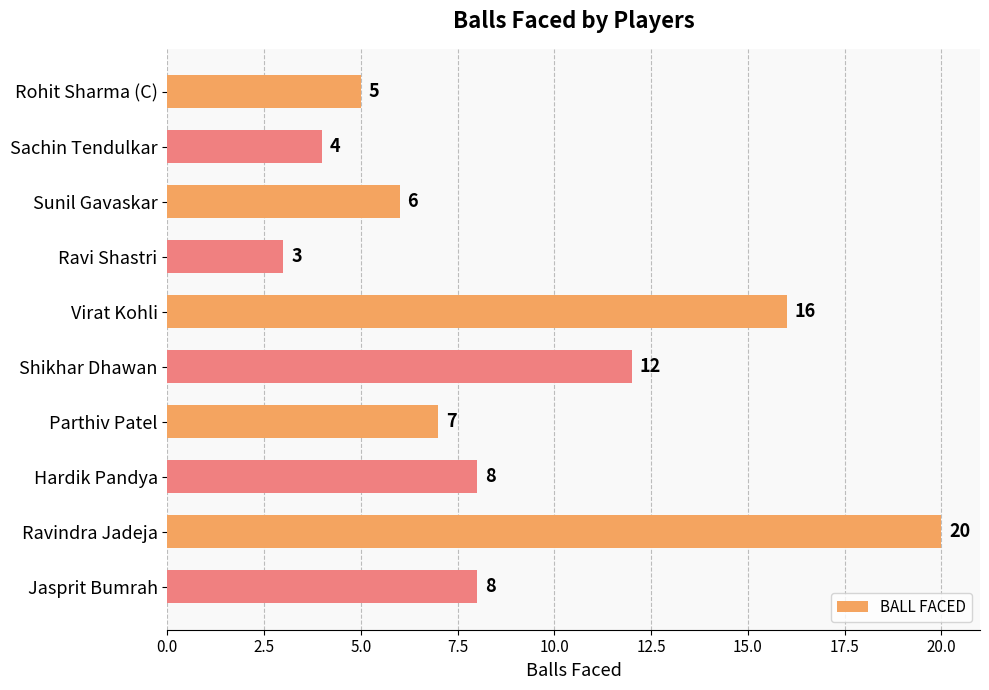

What is the change in value from Sunil Gavaskar to Hardik Pandya?

+2